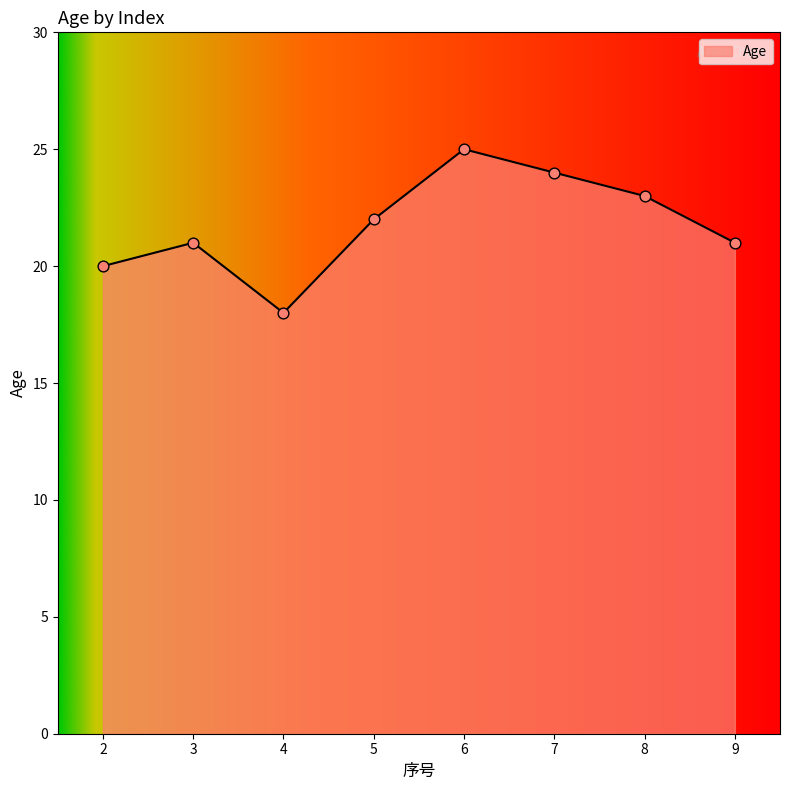

Between 2 and 9, which is larger?

9